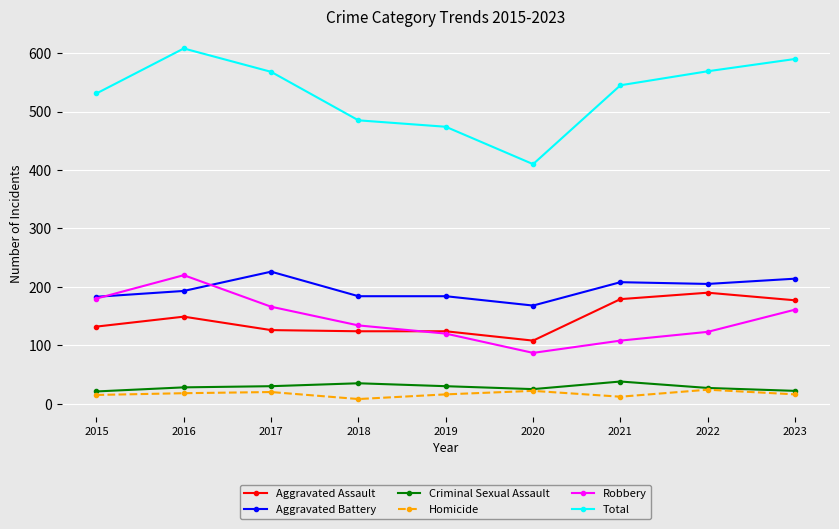

What is the difference between the Robbery values at 2021 and 2023?

53